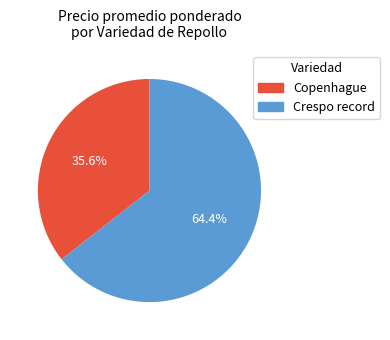

To the nearest percent, what portion does Crespo record represent?

64%